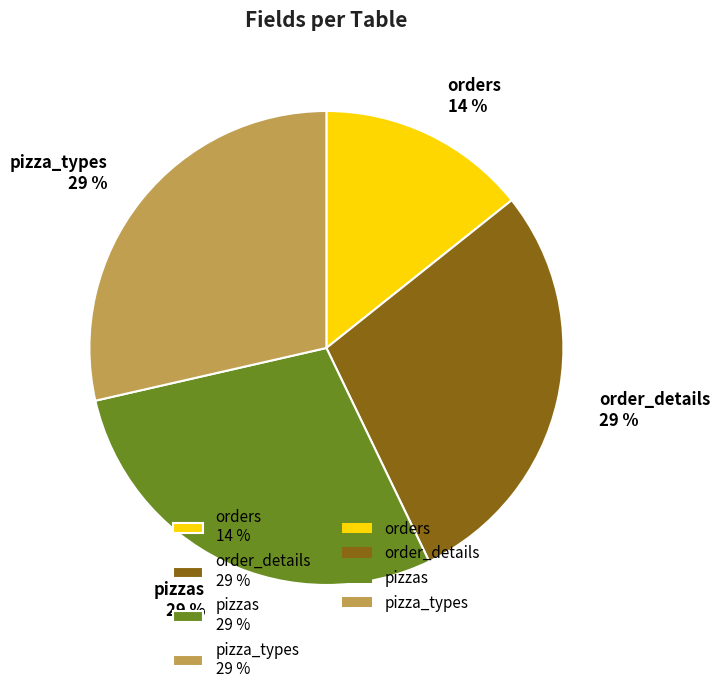

To the nearest percent, what portion does orders represent?

14%